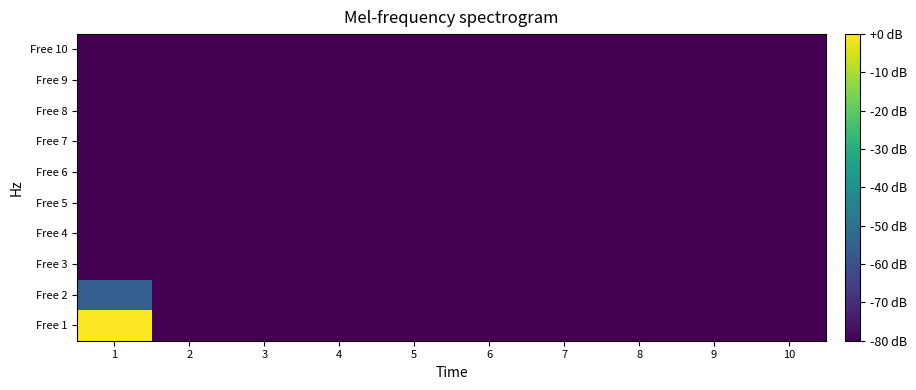

Reading right to left, transcribe all the data shown in this chart.

Free 1: 10=-80.0	9=-80.0	8=-80.0	7=-80.0	6=-80.0	5=-80.0	4=-80.0	3=-80.0	2=-80.0	1=-0.0
Free 2: 10=-80.0	9=-80.0	8=-80.0	7=-80.0	6=-80.0	5=-80.0	4=-80.0	3=-80.0	2=-80.0	1=-56.0
Free 3: 10=-80.0	9=-80.0	8=-80.0	7=-80.0	6=-80.0	5=-80.0	4=-80.0	3=-80.0	2=-80.0	1=-80.0
Free 4: 10=-80.0	9=-80.0	8=-80.0	7=-80.0	6=-80.0	5=-80.0	4=-80.0	3=-80.0	2=-80.0	1=-80.0
Free 5: 10=-80.0	9=-80.0	8=-80.0	7=-80.0	6=-80.0	5=-80.0	4=-80.0	3=-80.0	2=-80.0	1=-80.0
Free 6: 10=-80.0	9=-80.0	8=-80.0	7=-80.0	6=-80.0	5=-80.0	4=-80.0	3=-80.0	2=-80.0	1=-80.0
Free 7: 10=-80.0	9=-80.0	8=-80.0	7=-80.0	6=-80.0	5=-80.0	4=-80.0	3=-80.0	2=-80.0	1=-80.0
Free 8: 10=-80.0	9=-80.0	8=-80.0	7=-80.0	6=-80.0	5=-80.0	4=-80.0	3=-80.0	2=-80.0	1=-80.0
Free 9: 10=-80.0	9=-80.0	8=-80.0	7=-80.0	6=-80.0	5=-80.0	4=-80.0	3=-80.0	2=-80.0	1=-80.0
Free 10: 10=-80.0	9=-80.0	8=-80.0	7=-80.0	6=-80.0	5=-80.0	4=-80.0	3=-80.0	2=-80.0	1=-80.0